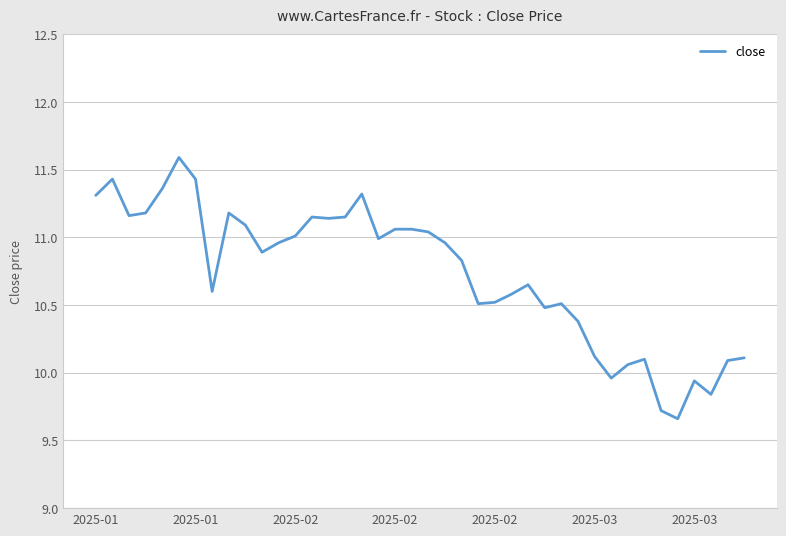

What is the difference between the maximum and minimum values?

1.9